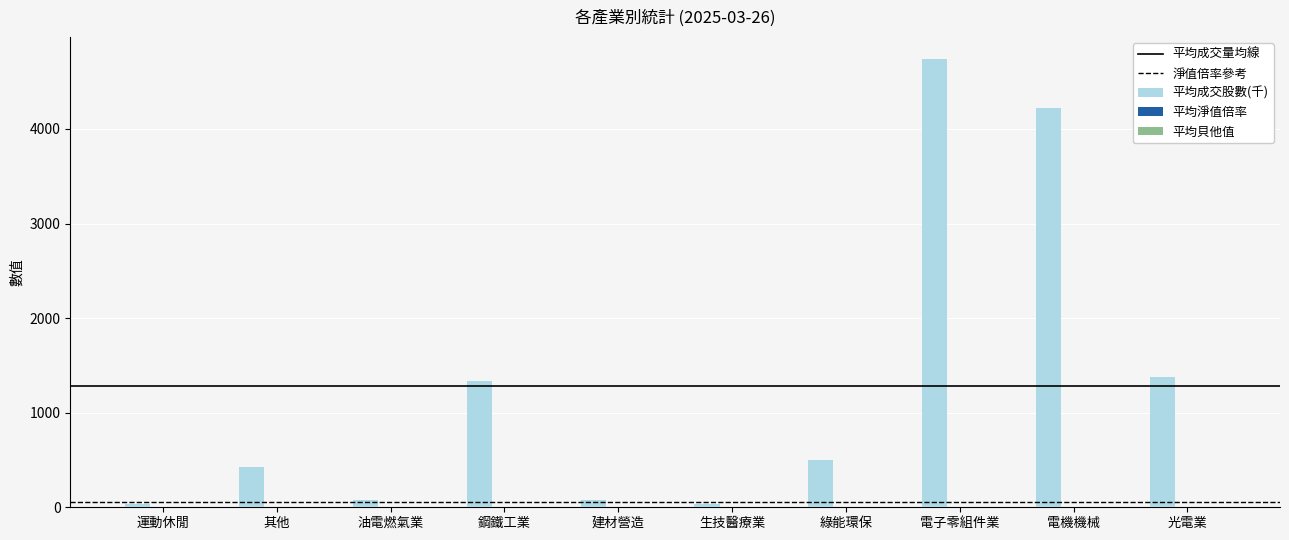

How many series are shown in this chart?

3